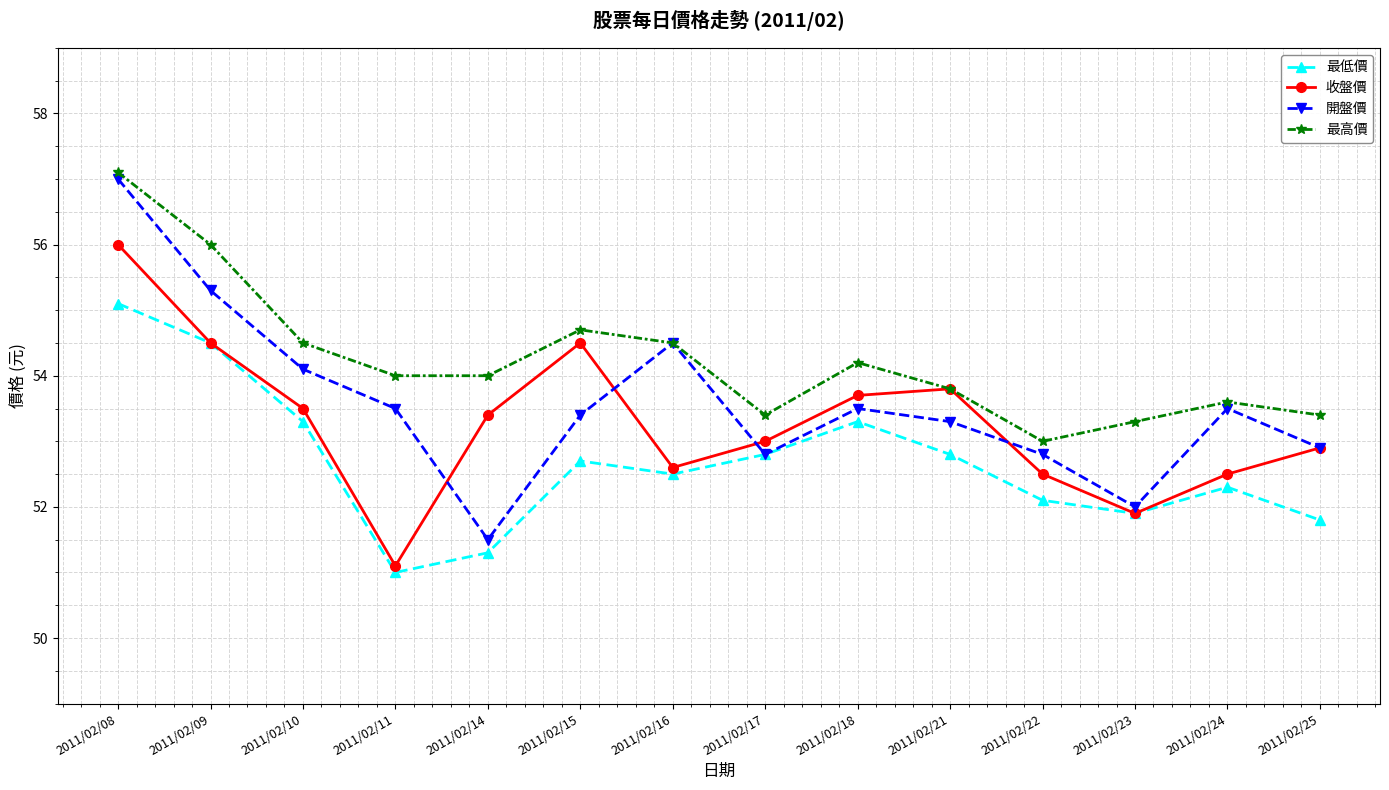

List the series in order of their overall mean, highest first.

最高價, 開盤價, 收盤價, 最低價